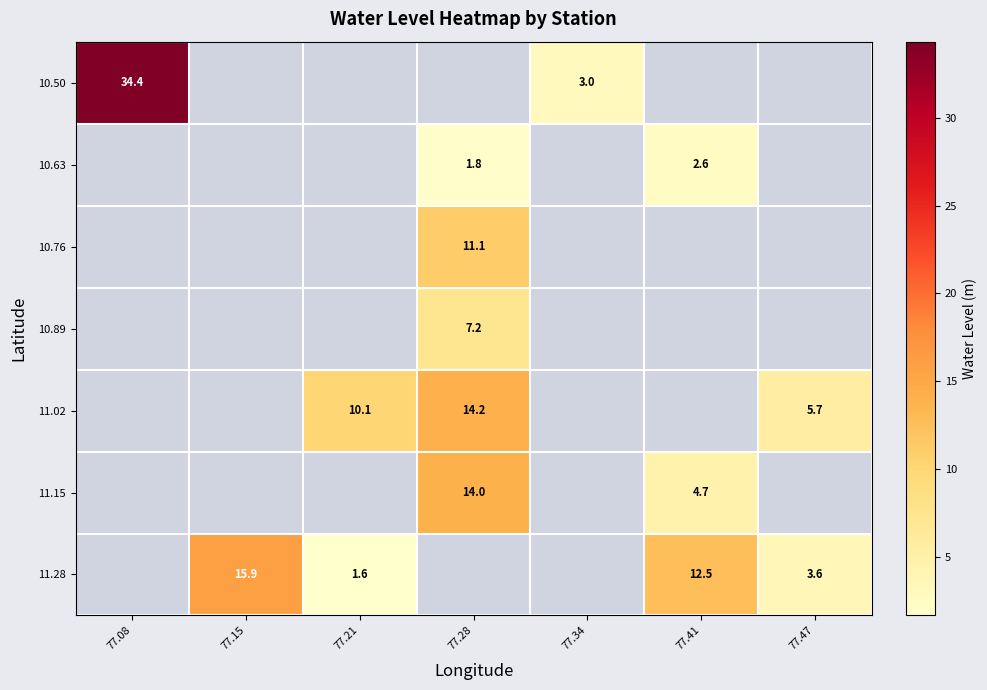

What is the approximate value of 10.89 at 77.28?

7.2